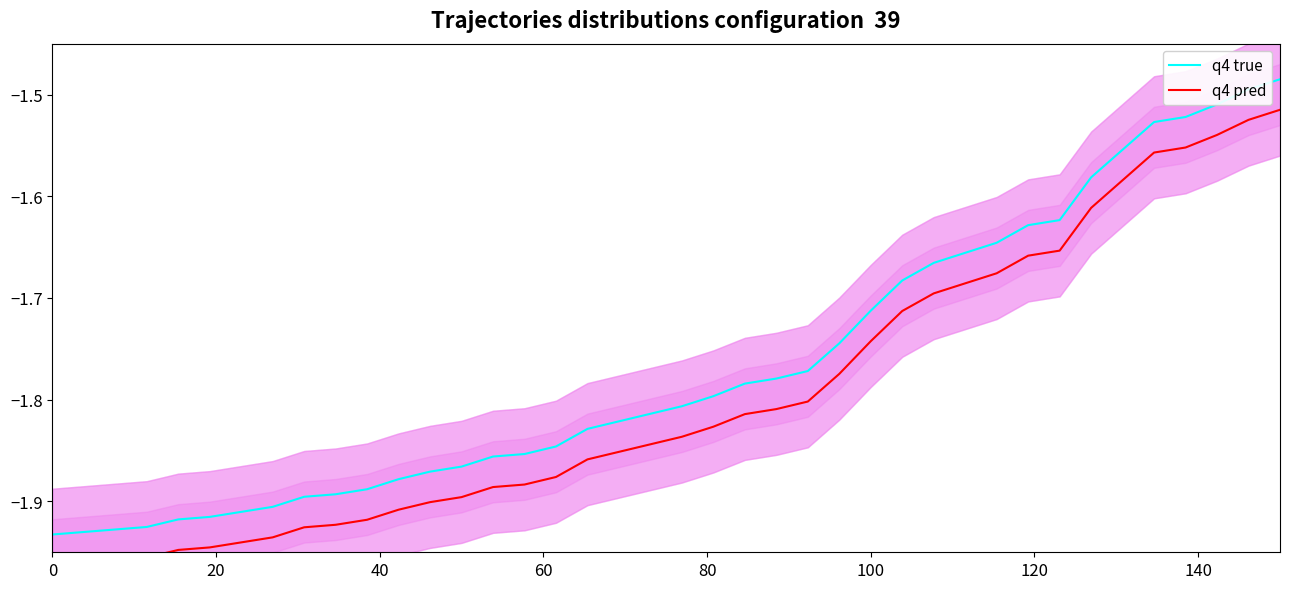

List the series in order of their overall mean, highest first.

q4 true, q4 pred